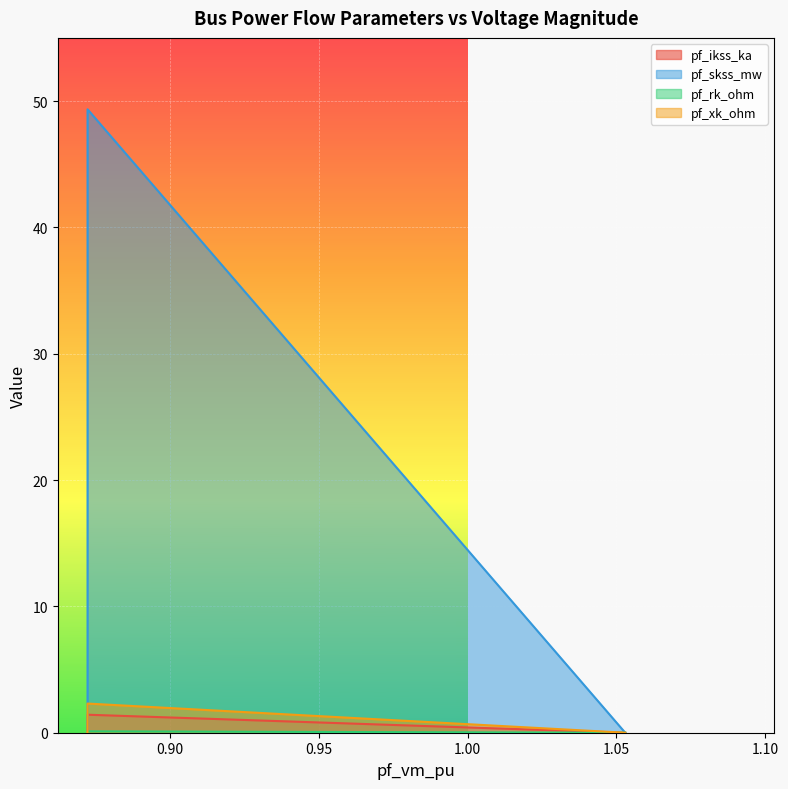

How many distinct data groups are displayed?

4